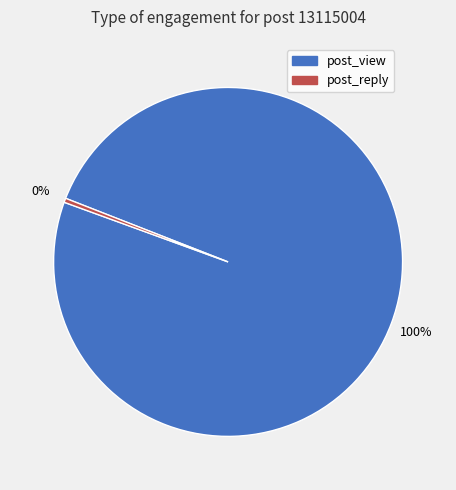

To the nearest percent, what is the average slice percentage?

50%